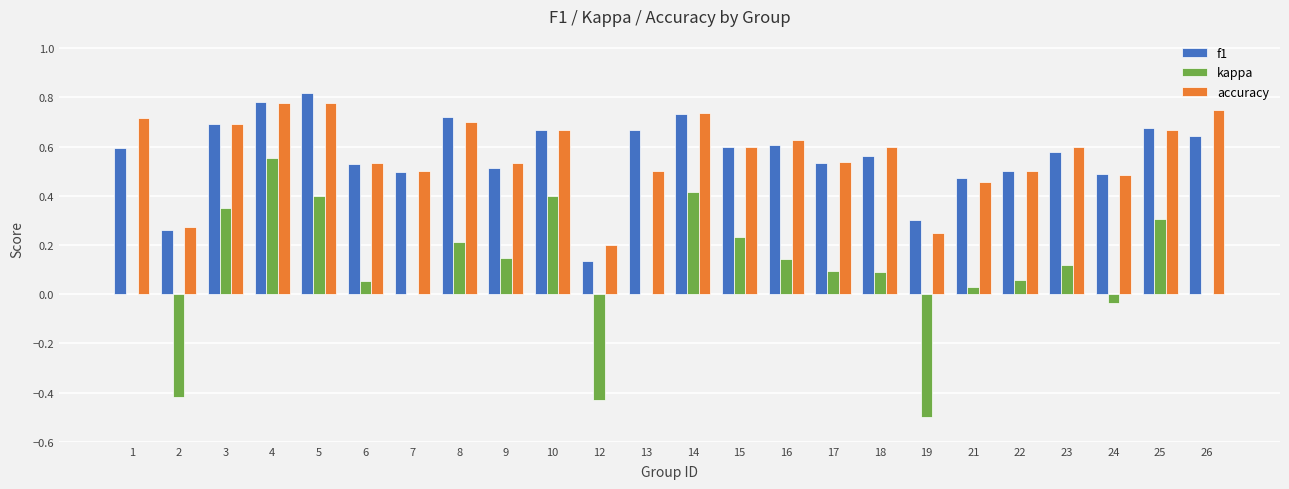

Is the value of accuracy at 5 greater than the value of f1 at 17?

Yes